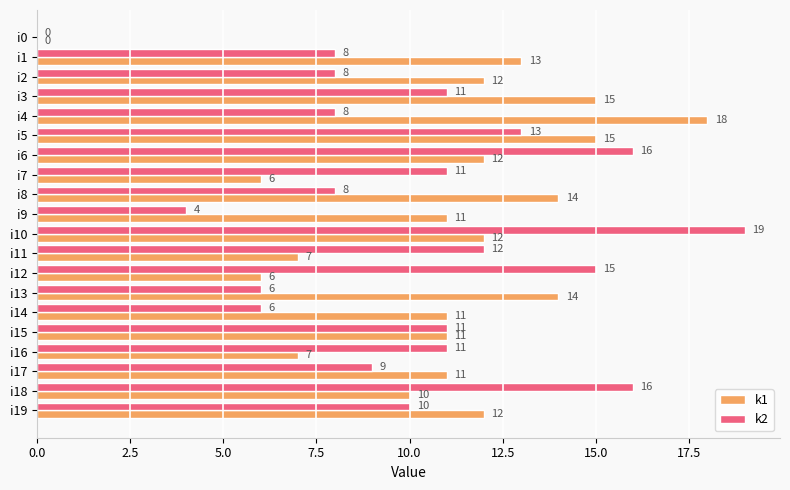

Which series has the widest spread of values?

k2